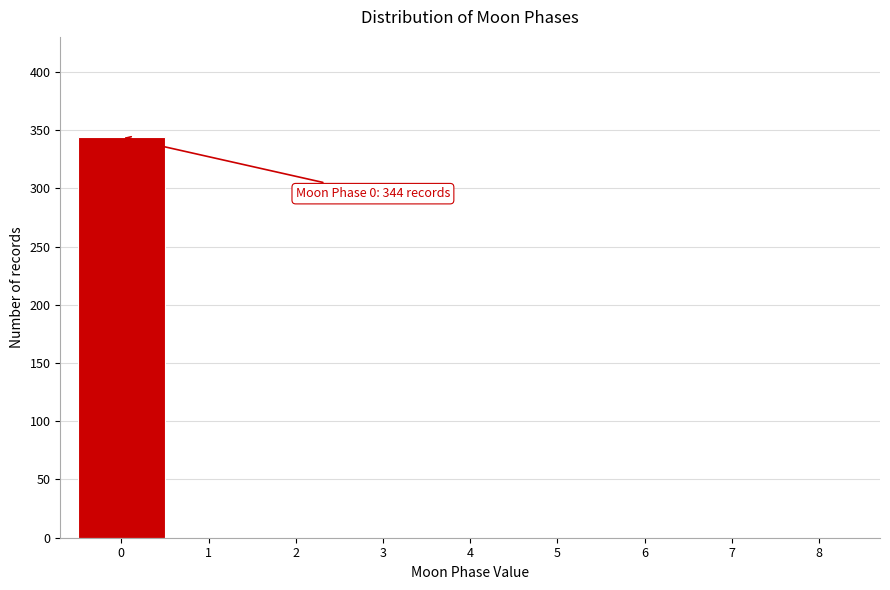

Which range on the x-axis has the tallest bar?

-0.5 to 0.5